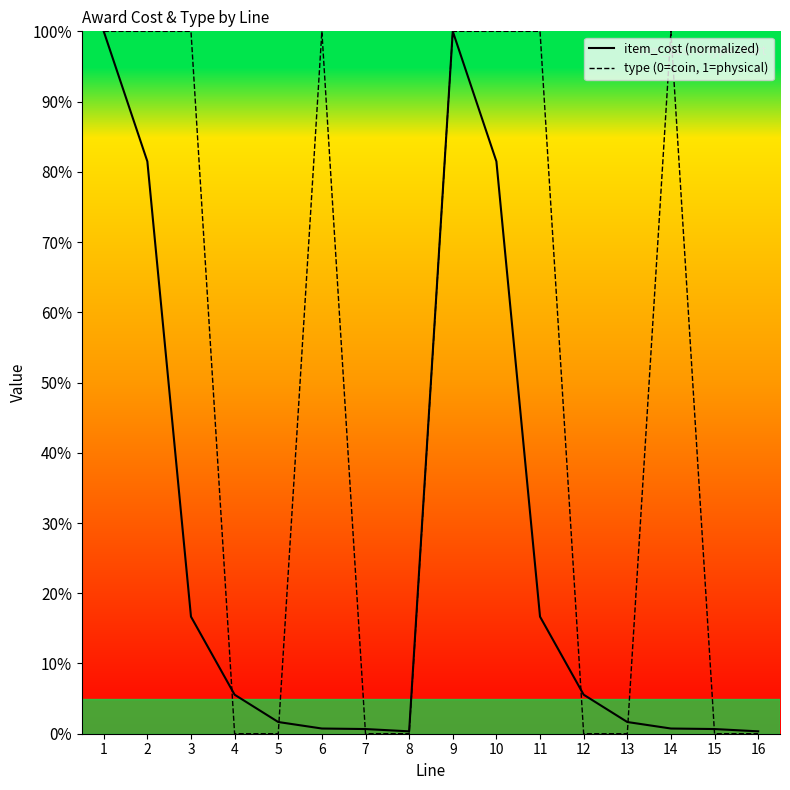

How many times do item_cost and type cross each other?

6